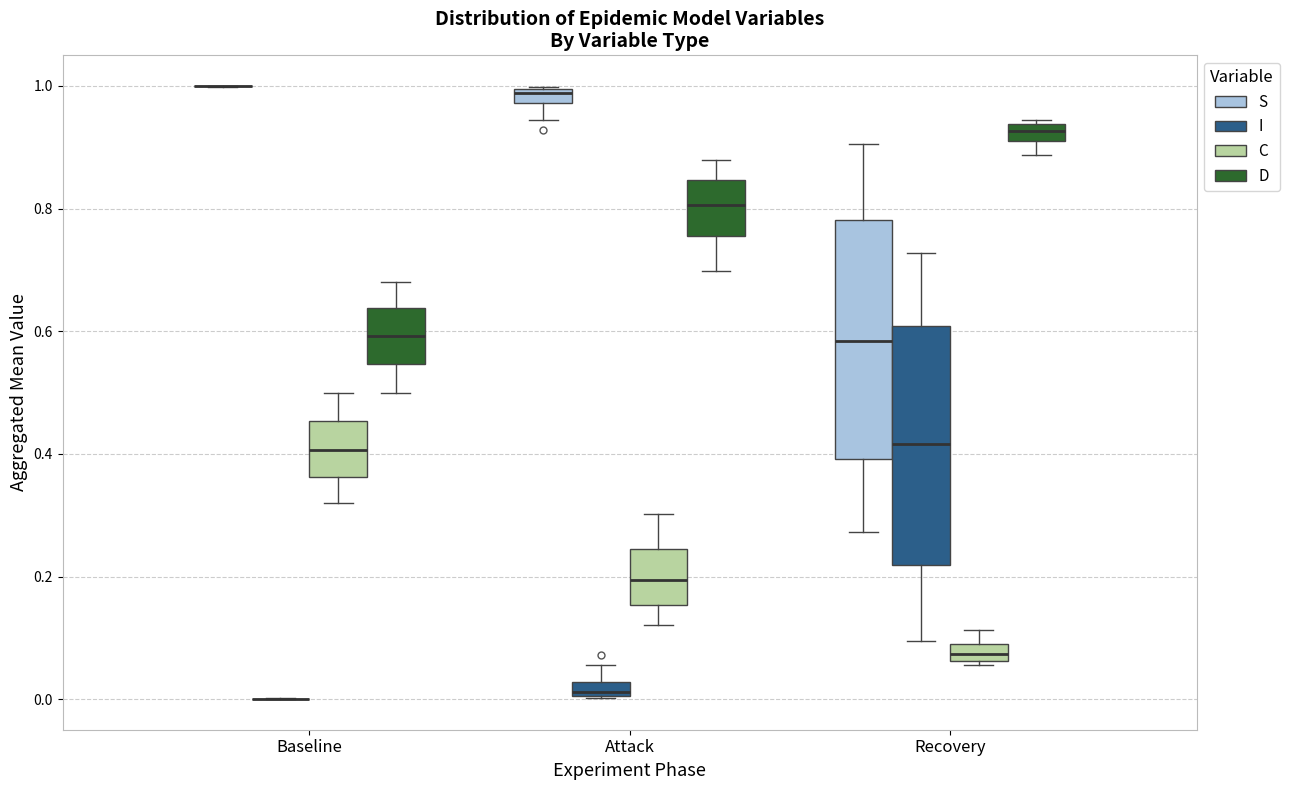

Where does the lower whisker of the box for Attack (D) end on the y-axis? The values are not printed on the chart, so give them approximately, as read against the axis.

0.70